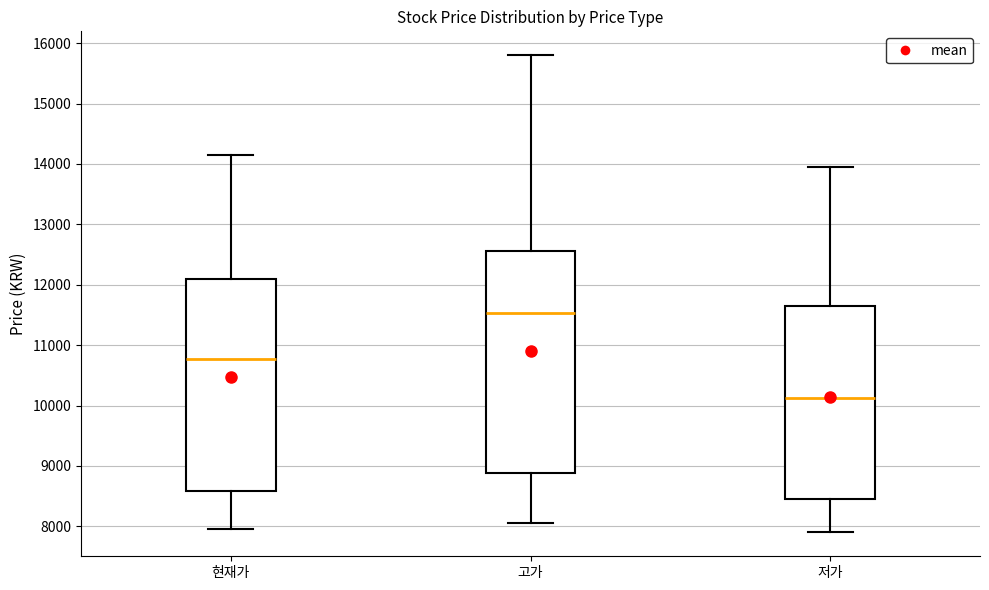

Which box has the highest median line?

고가